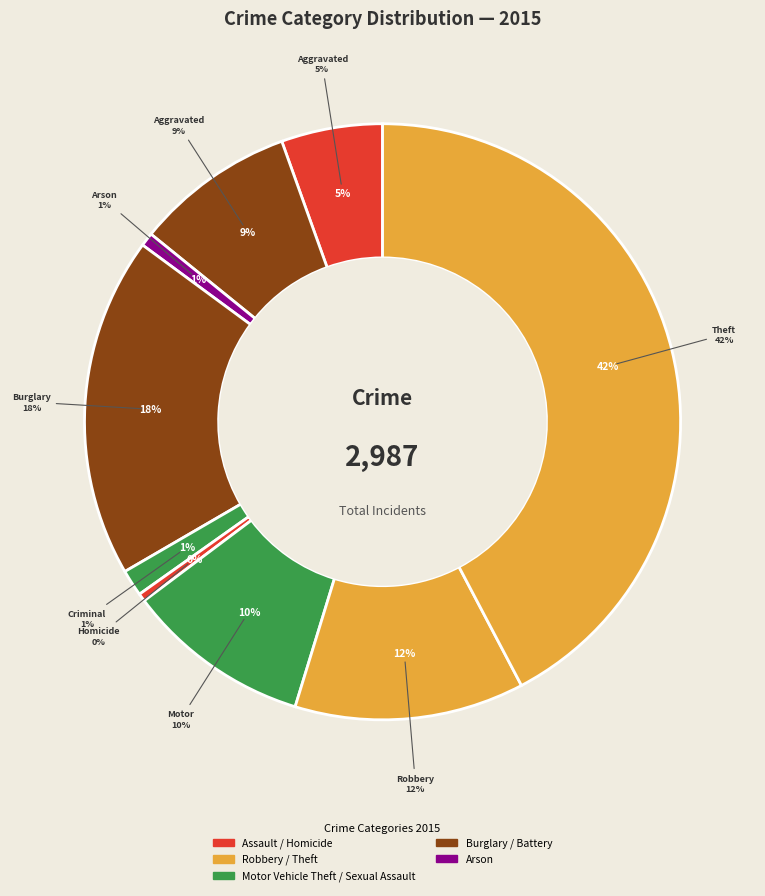

To the nearest percent, what is the combined percentage of Homicide and Robbery?

13%